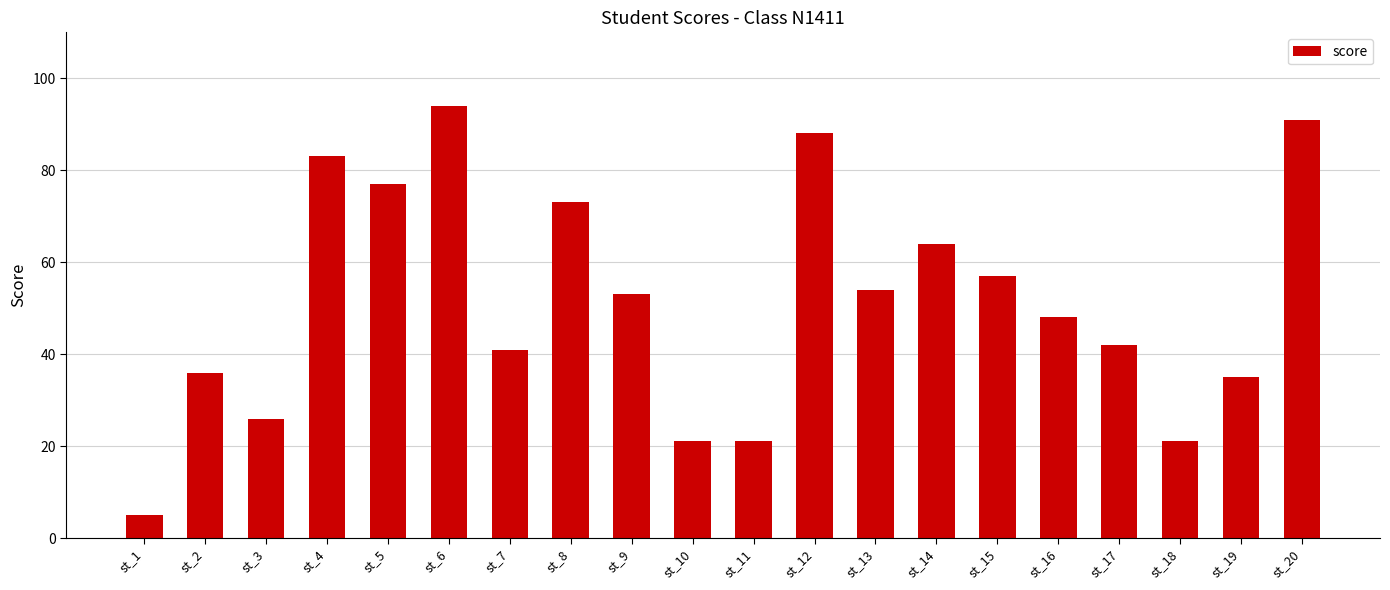

Which label corresponds to the smallest value in the chart?

st_1